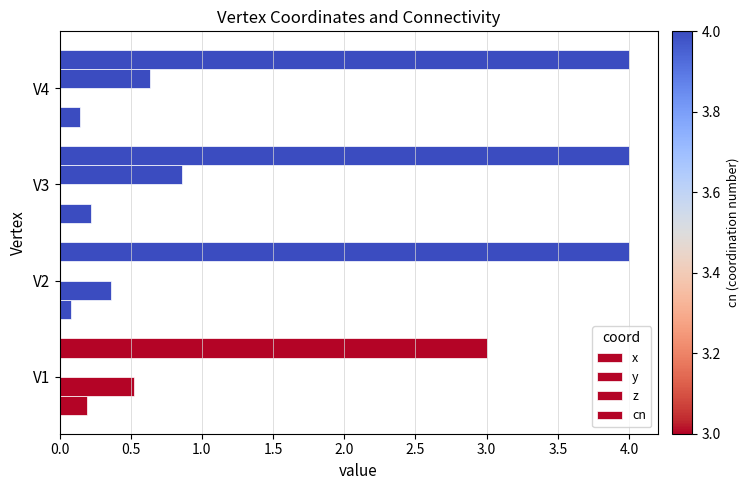

Count the z values in the range 0 to 1.

4